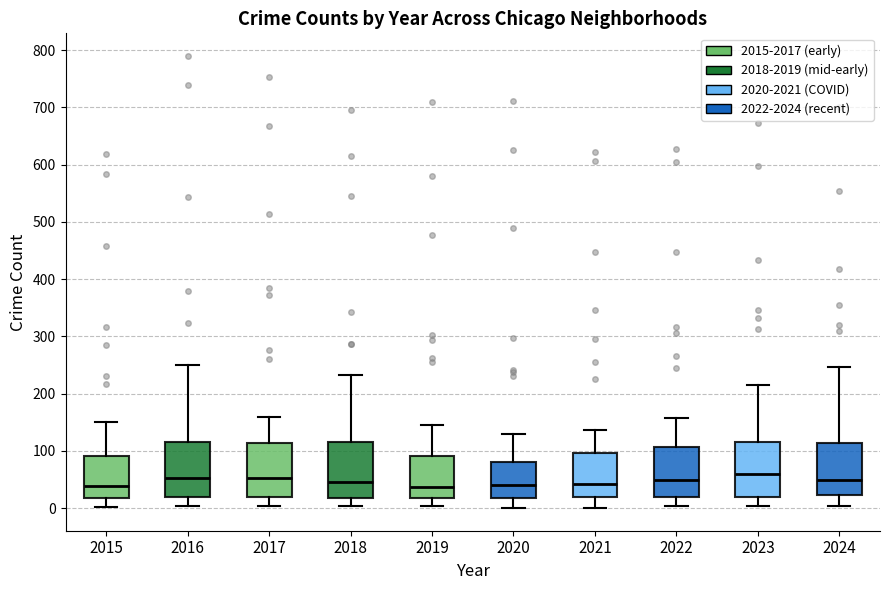

Reading left to right, transcribe this box plot: for each box, give where its median line is, the range the box spans, and where its two whiskers end, as read against the y-axis. The values are not printed on the chart, so give them approximately, as read against the axis.

2015: median 40, box 20 to 90, whiskers 0 to 150
2016: median 50, box 20 to 120, whiskers 0 to 250
2017: median 50, box 20 to 110, whiskers 0 to 160
2018: median 50, box 20 to 120, whiskers 0 to 230
2019: median 40, box 20 to 90, whiskers 0 to 150
2020: median 40, box 20 to 80, whiskers 0 to 130
2021: median 40, box 20 to 100, whiskers 0 to 140
2022: median 50, box 20 to 110, whiskers 0 to 160
2023: median 60, box 20 to 120, whiskers 0 to 220
2024: median 50, box 20 to 110, whiskers 0 to 250